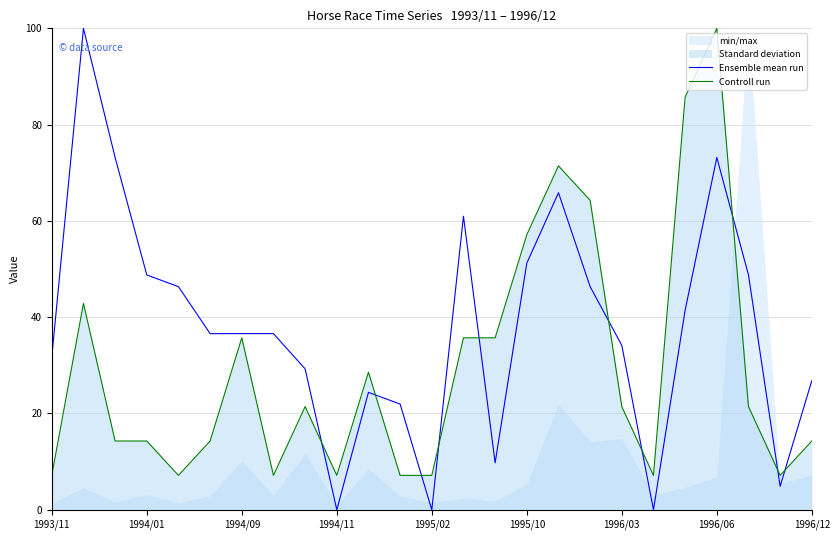

How many values in the Controll run series are below 21?

12